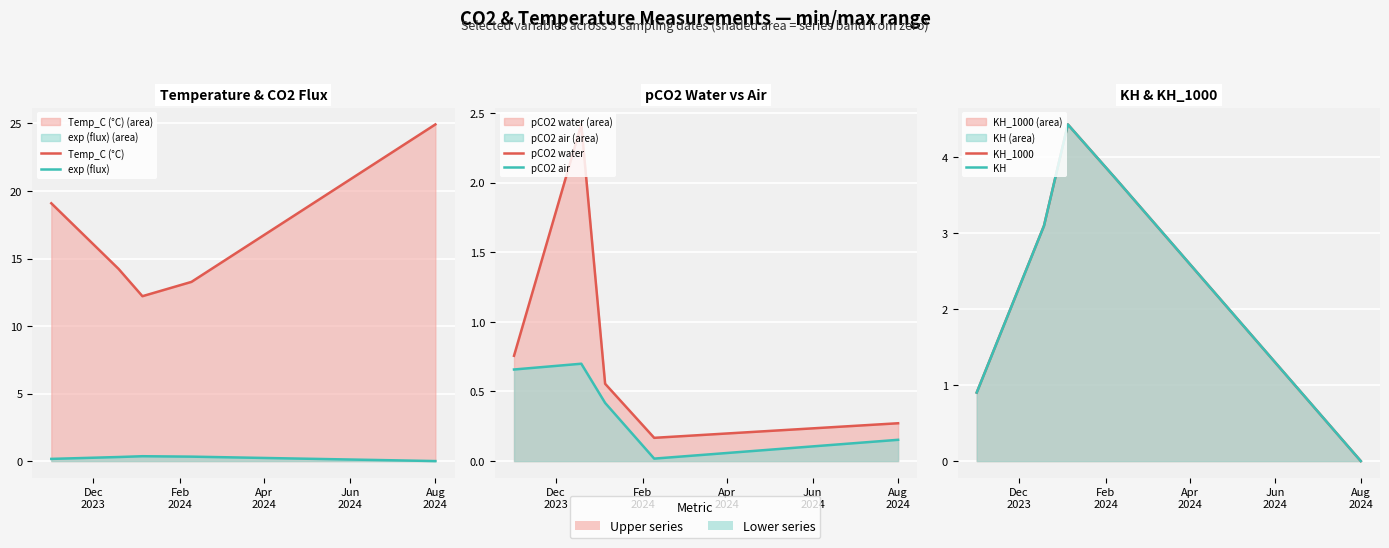

In KH_1000, how many points are higher than both neighbors (excluding endpoints)?

1